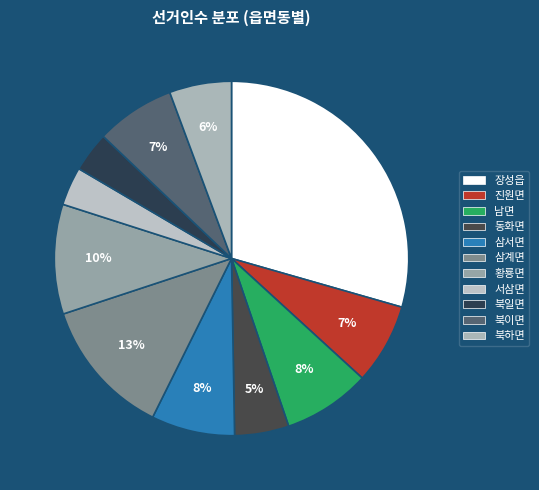

Is it true that 서삼면 is 9% of the pie?

False